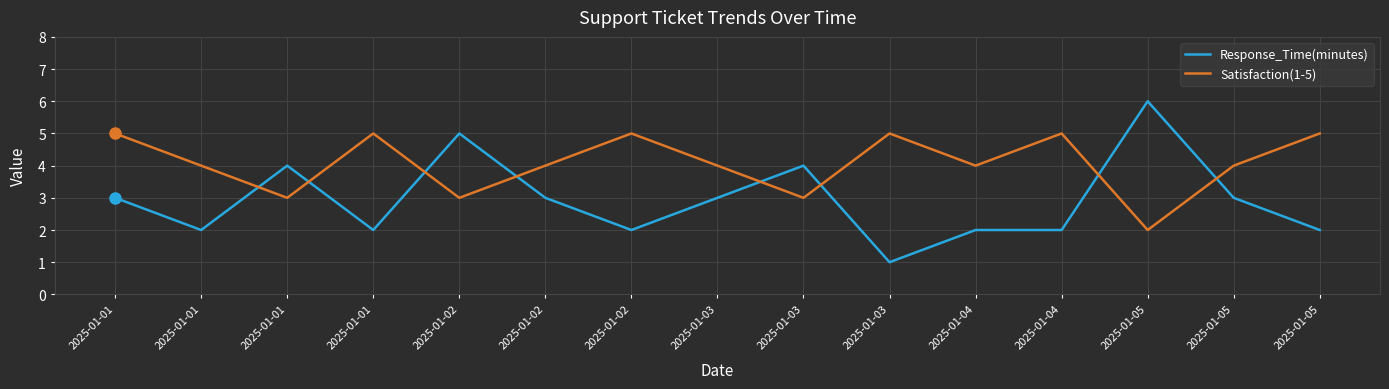

What are all the series names shown in the legend?

Response_Time(minutes), Satisfaction(1-5)